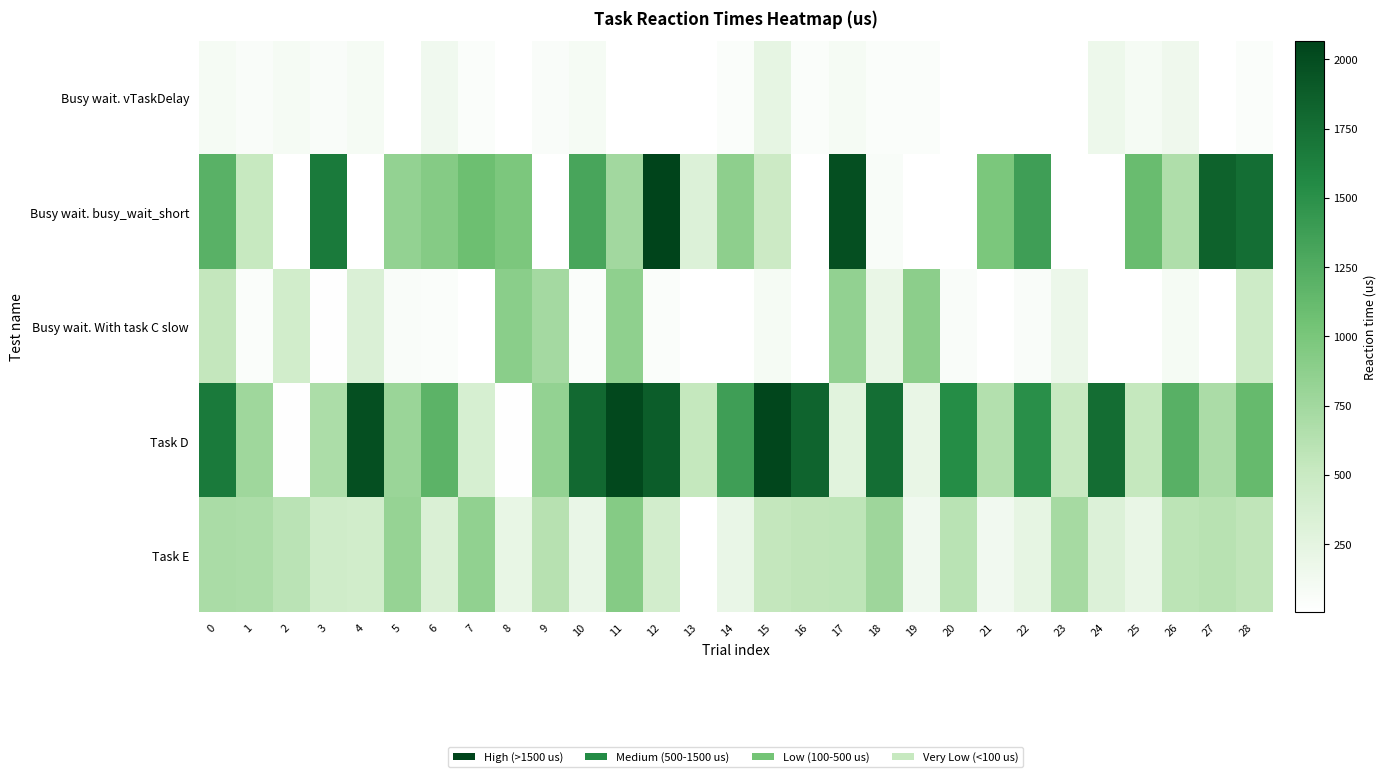

Reading right to left, list all the values displayed in this chart.

Busy wait. vTaskDelay: 28=50	27=5	26=154	25=98	24=170	23=5	22=3	21=5	20=3	19=50	18=50	17=98	16=51	15=235	14=50	13=5	12=5	11=5	10=96	9=52	8=5	7=51	6=139	5=3	4=96	3=52	2=96	1=52	0=96
Busy wait. busy_wait_short: 28=1757	27=1846	26=671	25=1103	24=5	23=5	22=1369	21=989	20=5	19=5	18=66	17=1987	16=5	15=476	14=867	13=321	12=2068	11=747	10=1316	9=5	8=987	7=1082	6=925	5=840	4=5	3=1665	2=5	1=516	0=1200
Busy wait. With task C slow: 28=455	27=5	26=96	25=5	24=5	23=178	22=52	21=5	20=52	19=883	18=206	17=849	16=5	15=92	14=5	13=5	12=50	11=864	10=50	9=734	8=894	7=7	6=51	5=52	4=339	3=13	2=427	1=51	0=539
Task D: 28=1117	27=693	26=1207	25=534	24=1763	23=509	22=1508	21=648	20=1535	19=211	18=1756	17=282	16=1829	15=2048	14=1372	13=533	12=1880	11=2032	10=1792	9=836	8=14	7=376	6=1184	5=796	4=1985	3=687	2=16	1=768	0=1670
Task E: 28=565	27=615	26=587	25=208	24=321	23=727	22=229	21=129	20=606	19=133	18=774	17=575	16=565	15=543	14=204	13=11	12=416	11=924	10=199	9=620	8=219	7=853	6=348	5=820	4=429	3=446	2=594	1=685	0=699